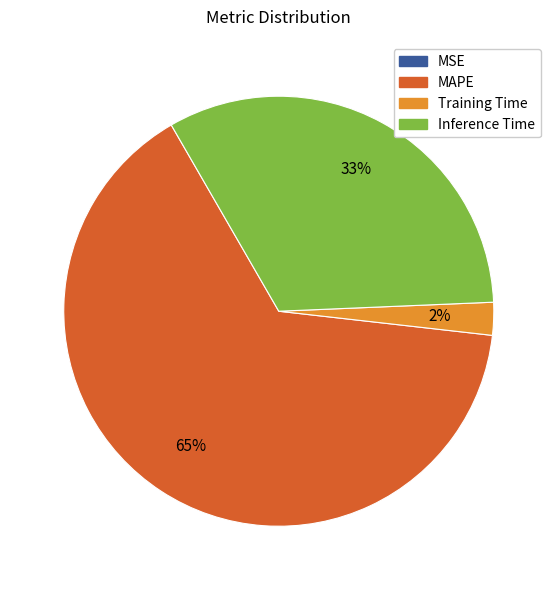

To the nearest percent, what is the average slice percentage?

25%